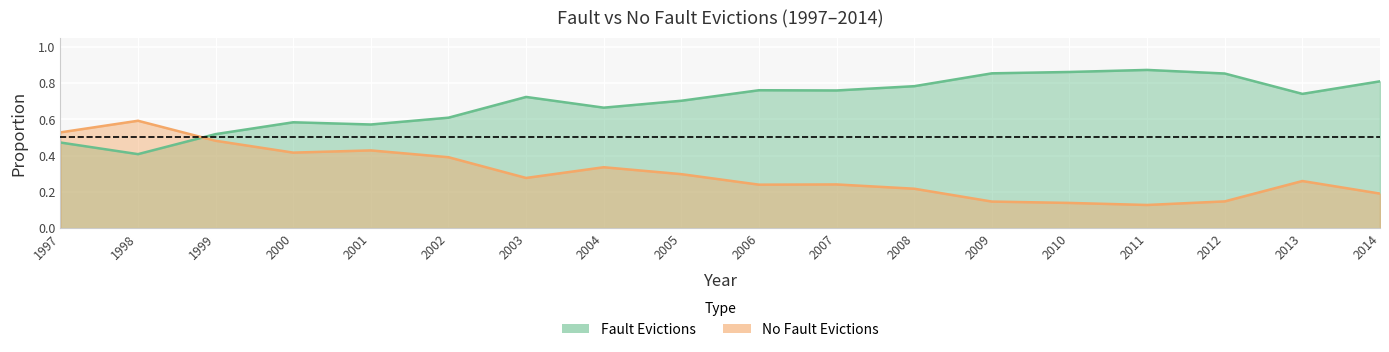

Reading left to right, list all the values displayed in this chart.

Fault Evictions: 1997=0.5	1998=0.4	1999=0.5	2000=0.6	2001=0.6	2002=0.6	2003=0.7	2004=0.7	2005=0.7	2006=0.8	2007=0.8	2008=0.8	2009=0.9	2010=0.9	2011=0.9	2012=0.9	2013=0.7	2014=0.8
No Fault Evictions: 1997=0.5	1998=0.6	1999=0.5	2000=0.4	2001=0.4	2002=0.4	2003=0.3	2004=0.3	2005=0.3	2006=0.2	2007=0.2	2008=0.2	2009=0.1	2010=0.1	2011=0.1	2012=0.1	2013=0.3	2014=0.2